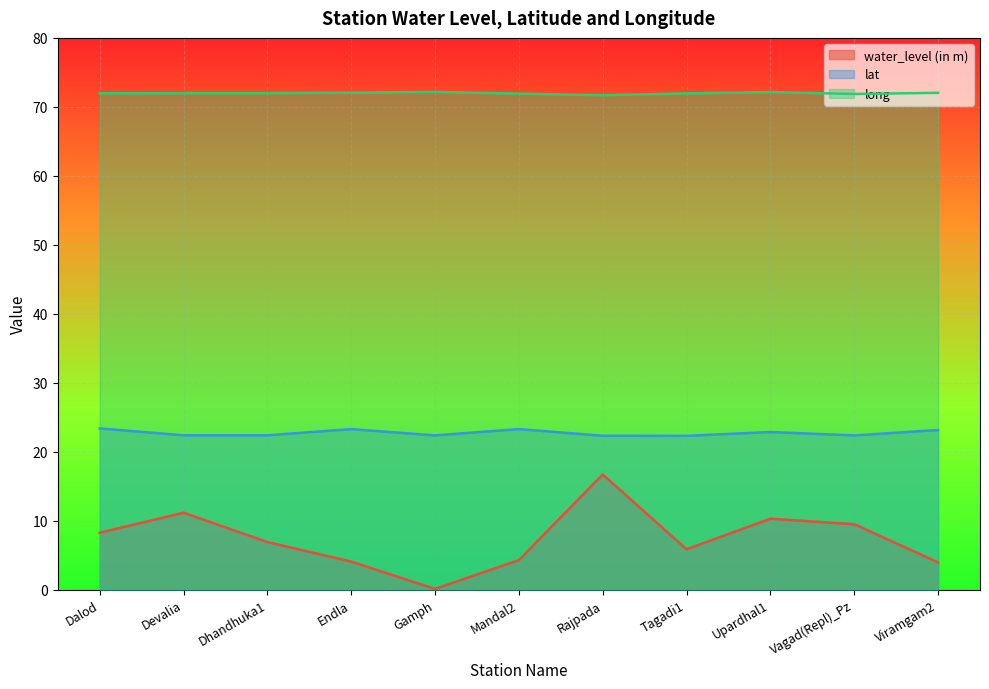

What is the value of the water_level (in m) point at the 11th from the left?

4.0